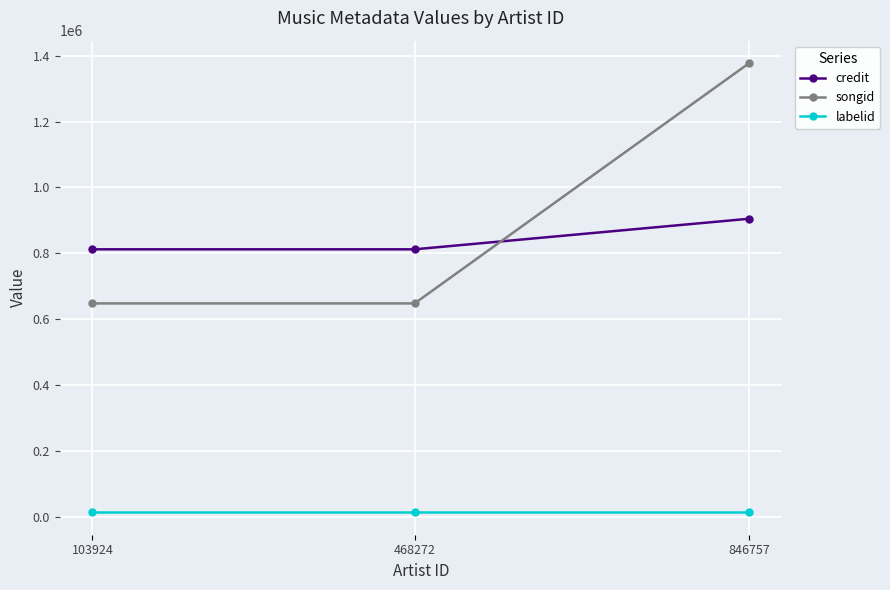

How many values in the credit series exceed 812559?

1